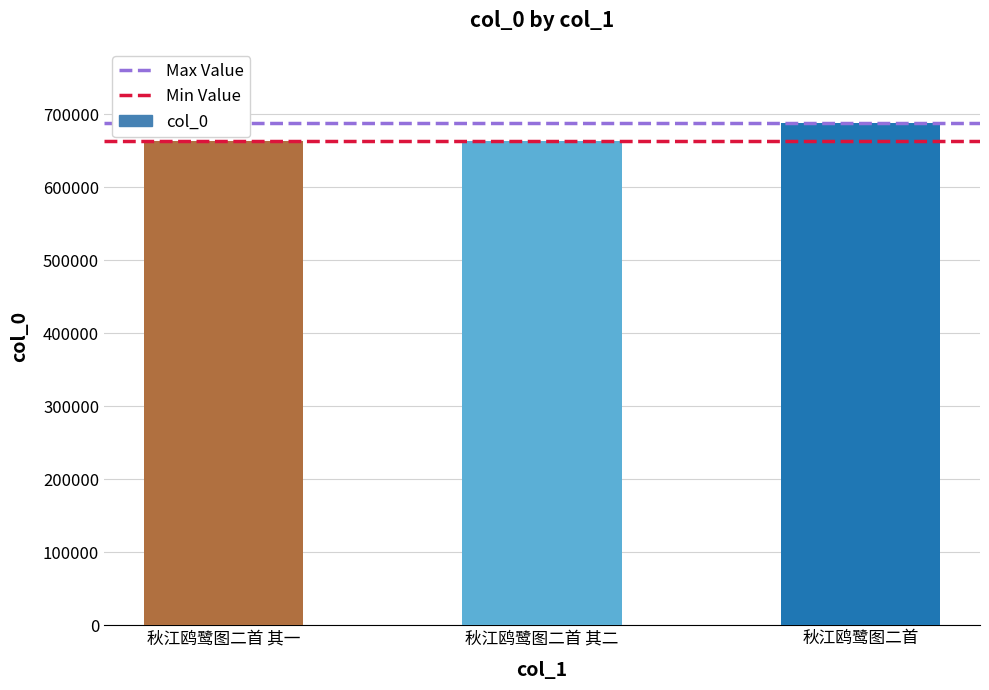

How many distinct data groups are displayed?

1